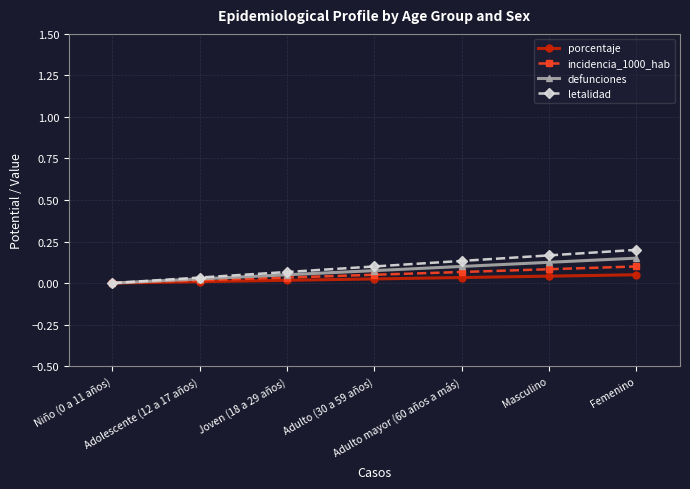

What is the average value of the letalidad series?

0.1